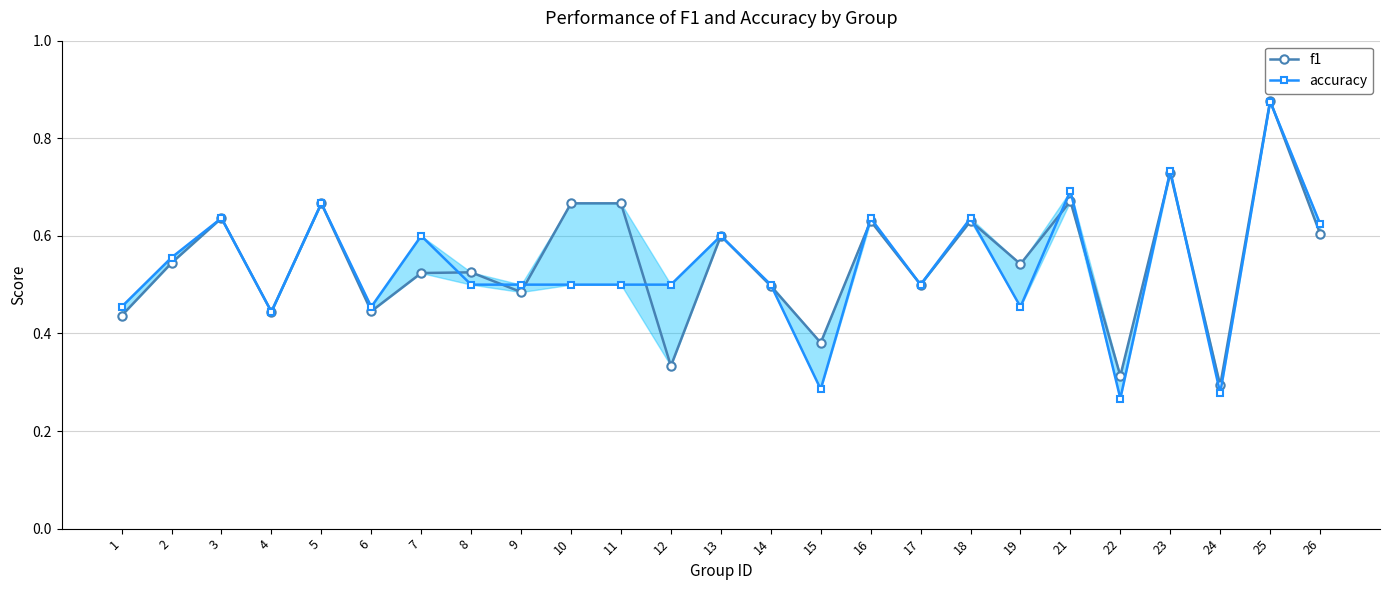

What is the highest value of the f1 series?

0.9